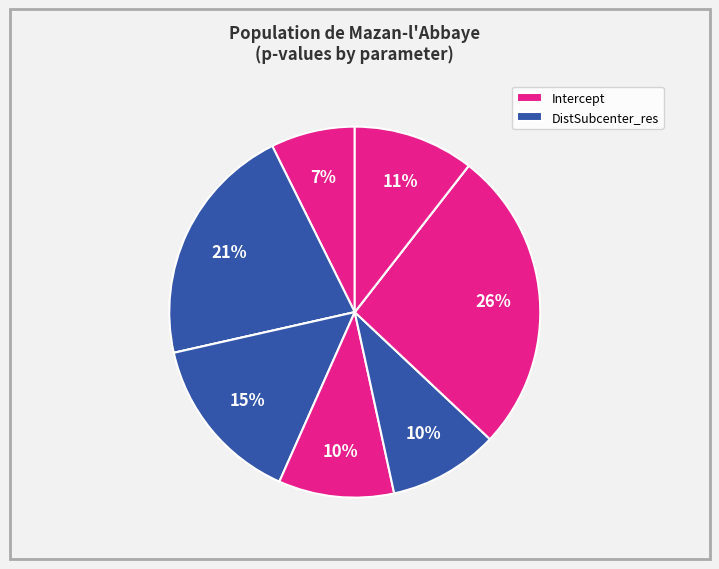

How many slices are in this pie chart?

9